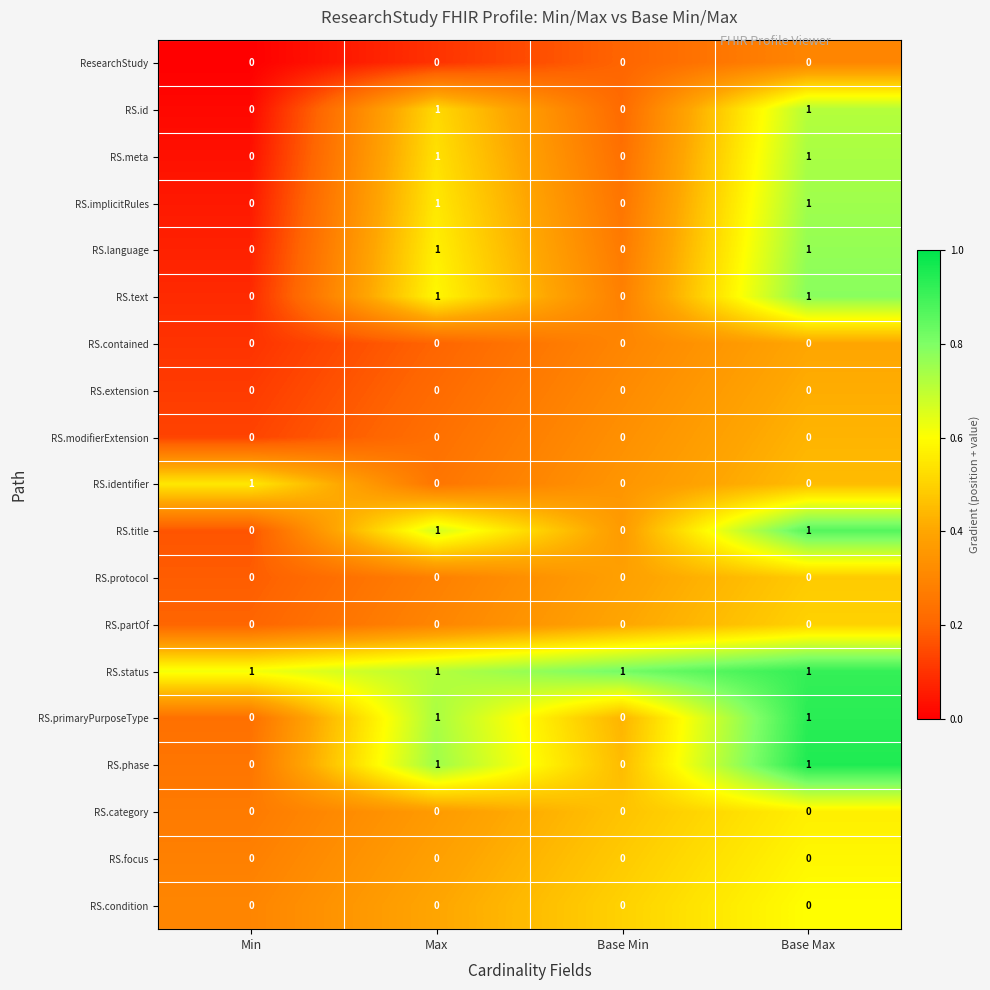

At how many categories does at least one series exceed 0?

4